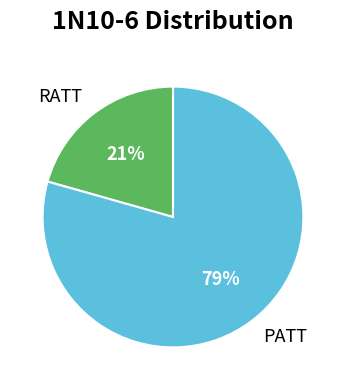

Which category has the biggest portion of the pie?

PATT